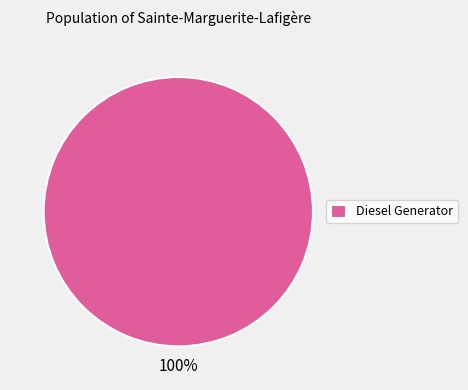

Is it true that Diesel Generator is 100% of the pie?

True